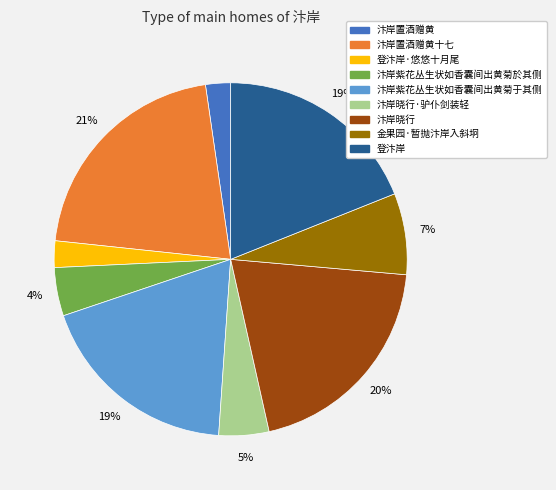

How many segments does this pie chart have?

9